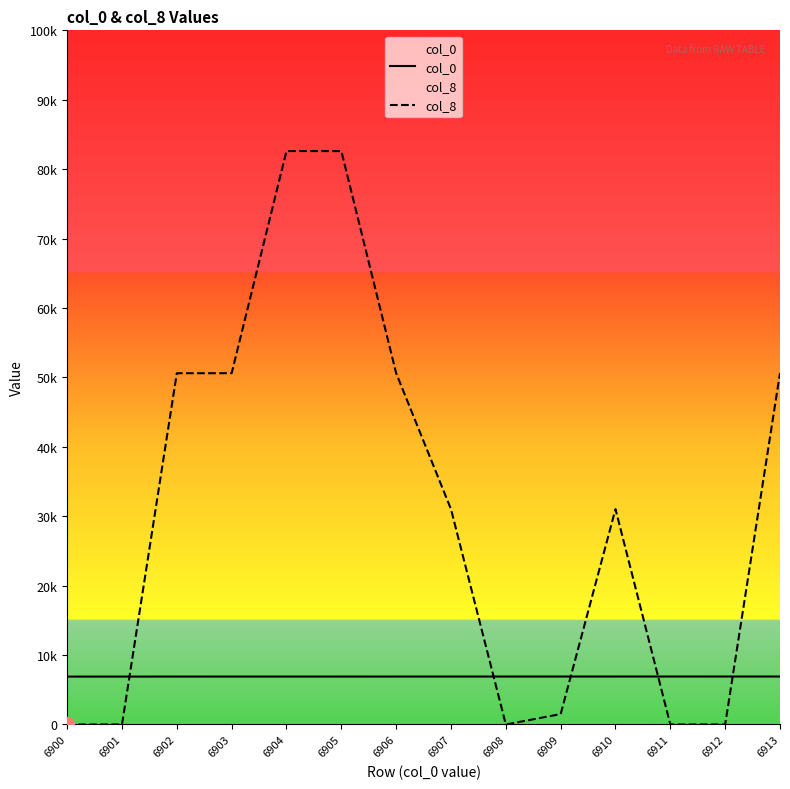

How many lines are shown in the chart?

2